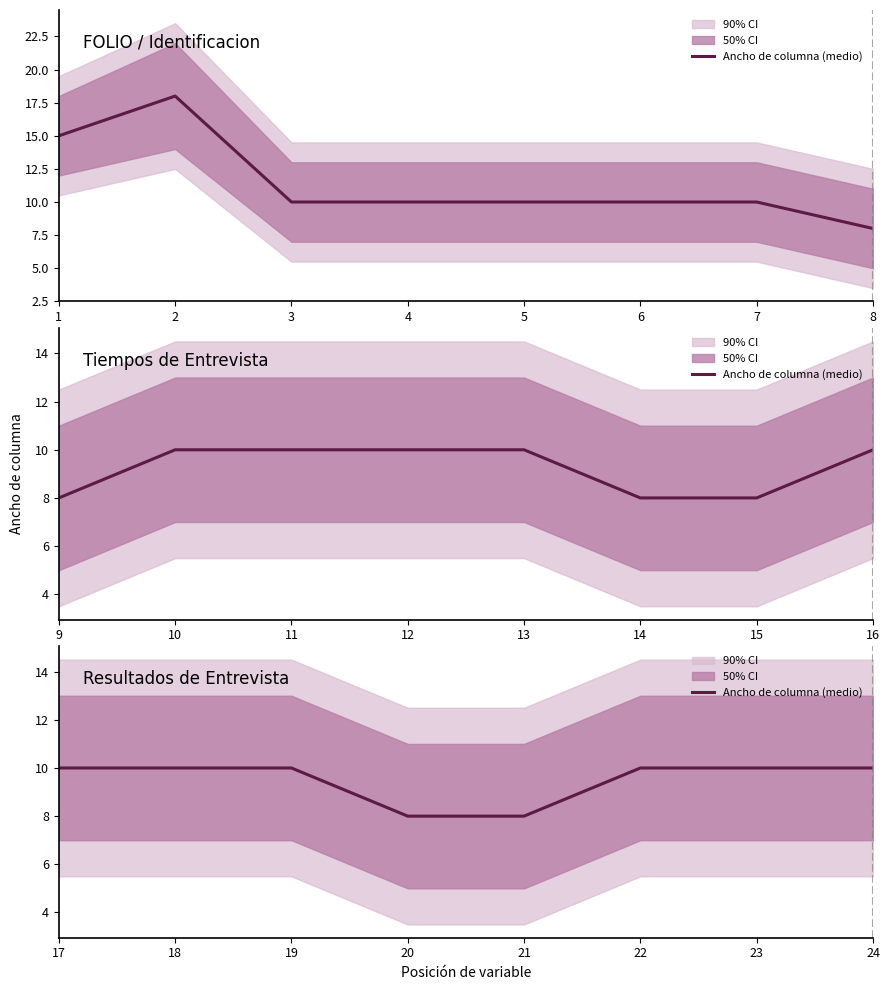

What is the smallest value displayed?

8